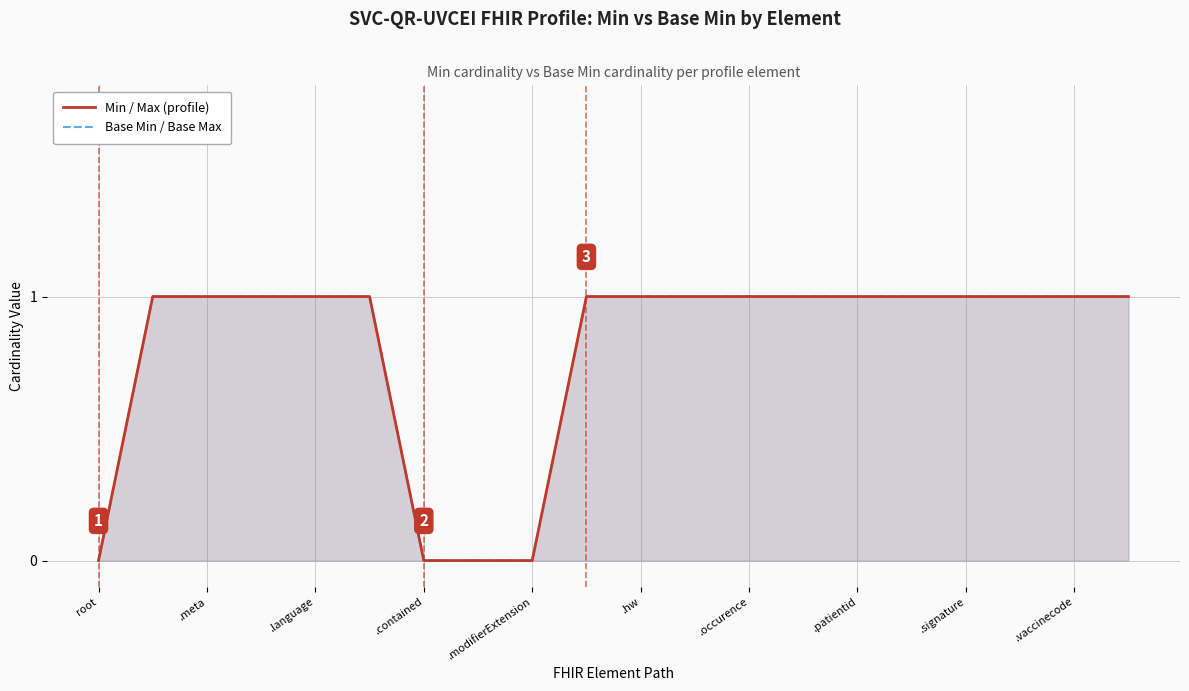

At which label is Min / Max (profile) closest to 0?

root